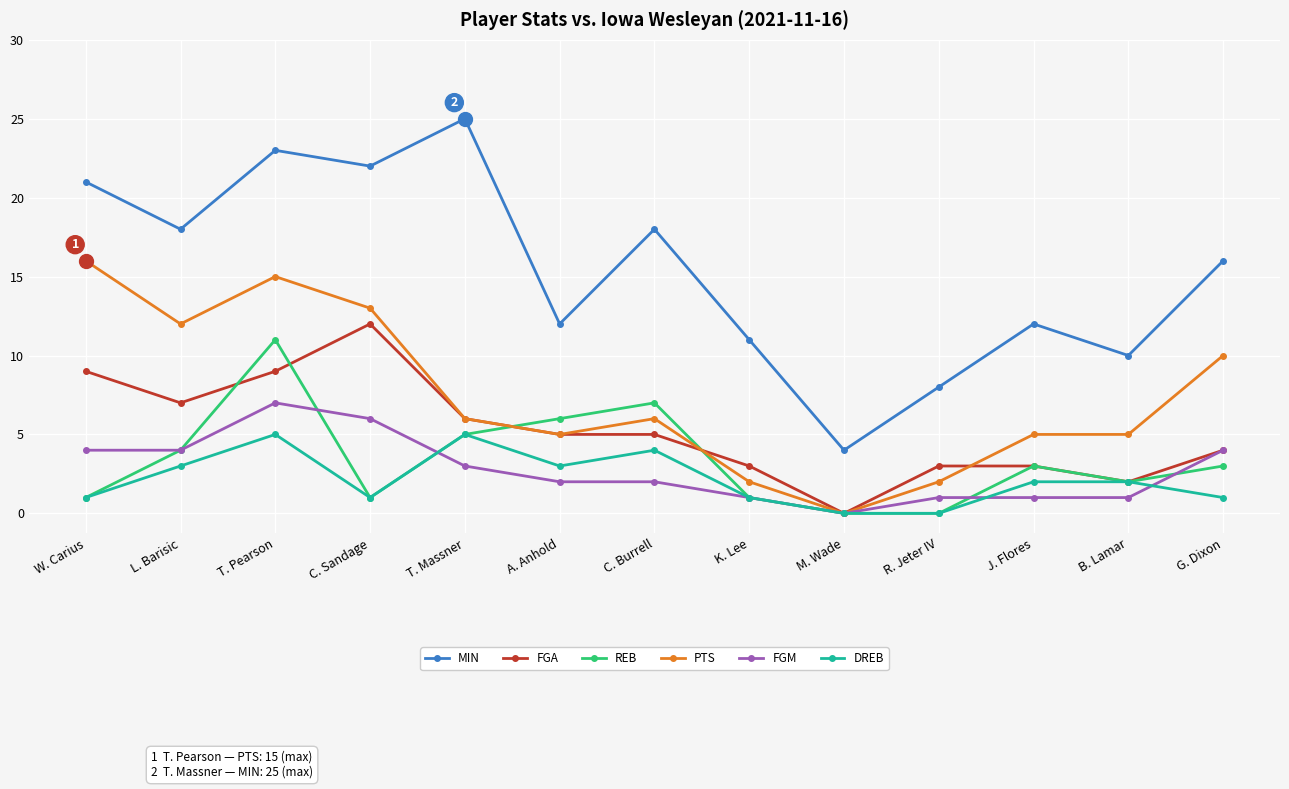

How many lines are shown in the chart?

6